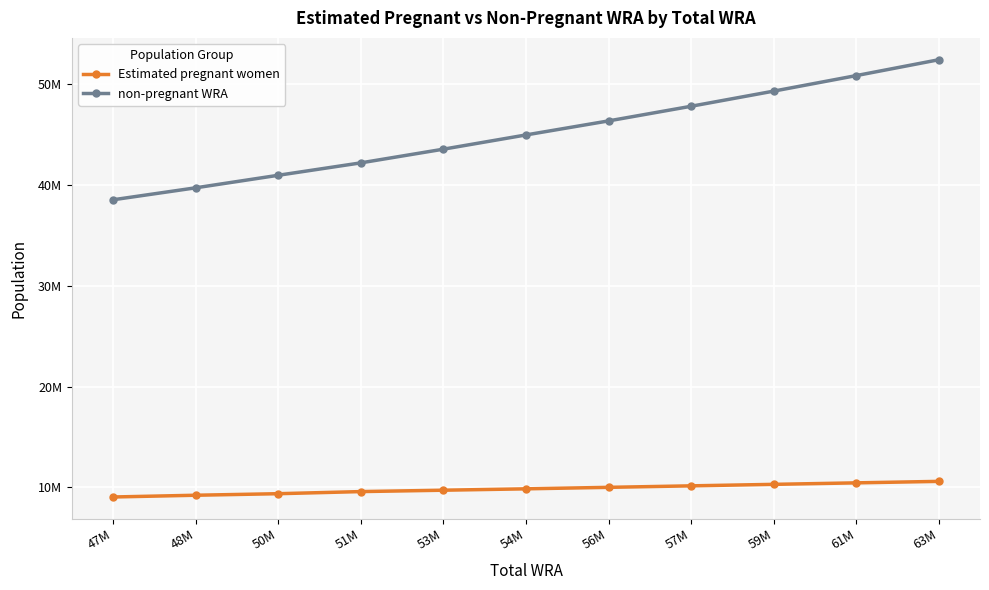

Where is Estimated pregnant women nearest to the value 9818244?

54M